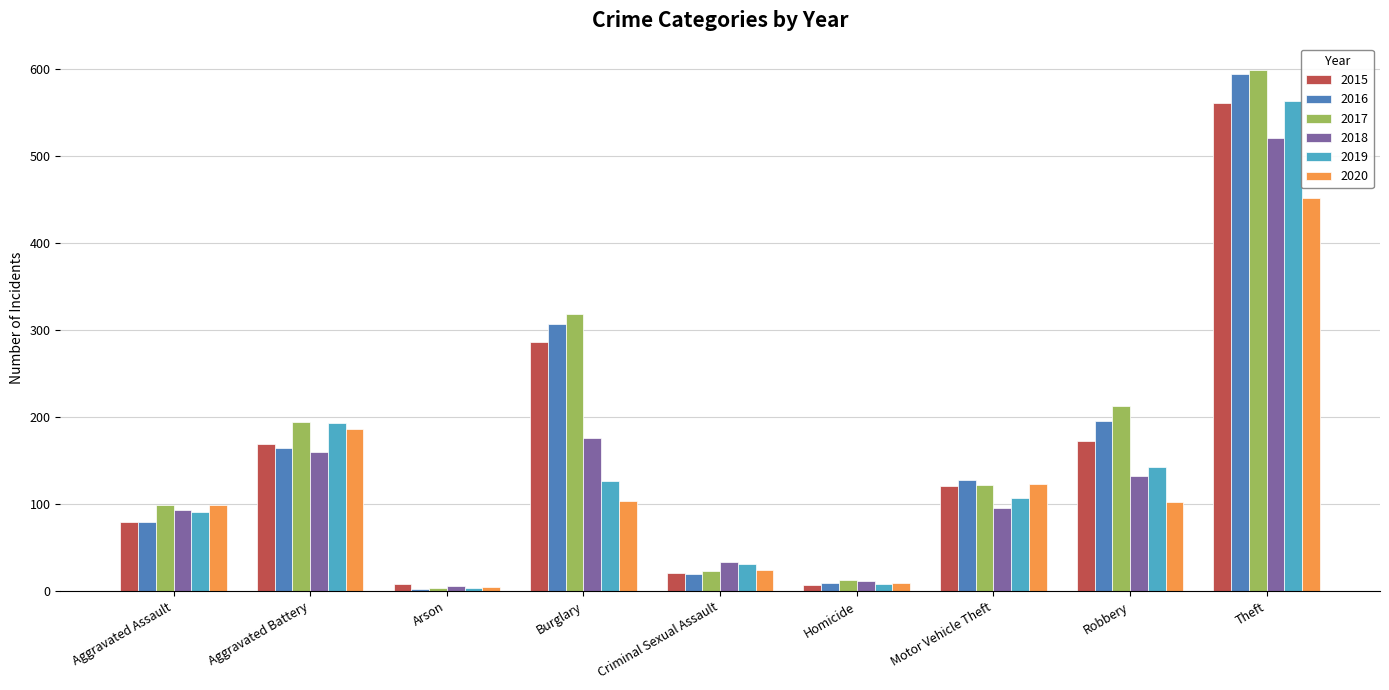

Are the bars horizontal?

No